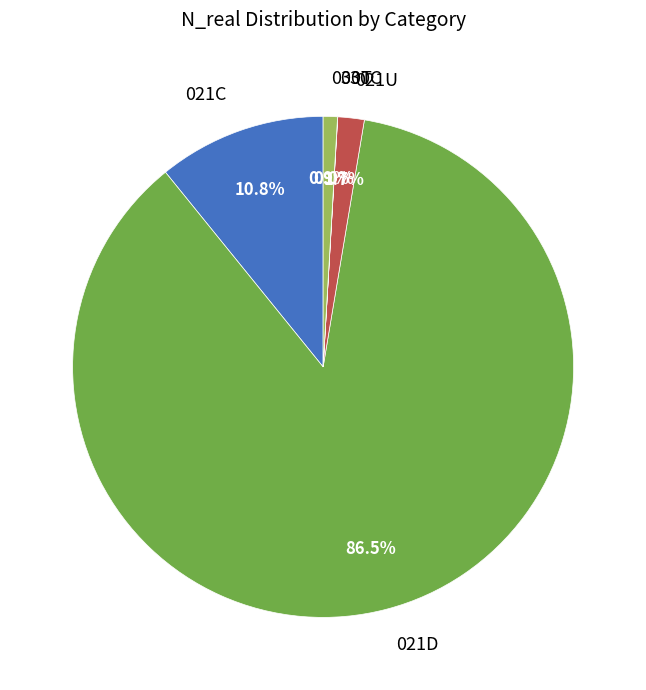

Which category accounts for the majority?

021D